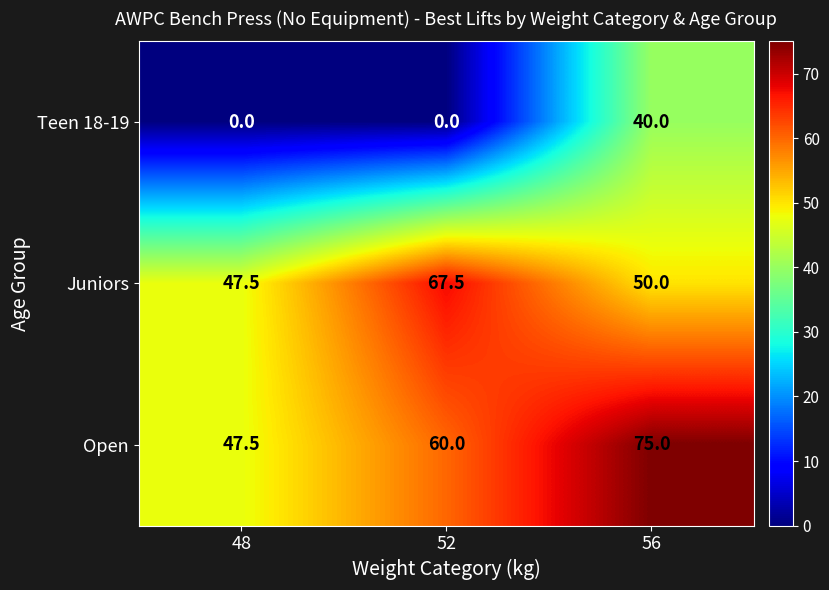

What is the sum of the Juniors values at 56 and 48?

97.5